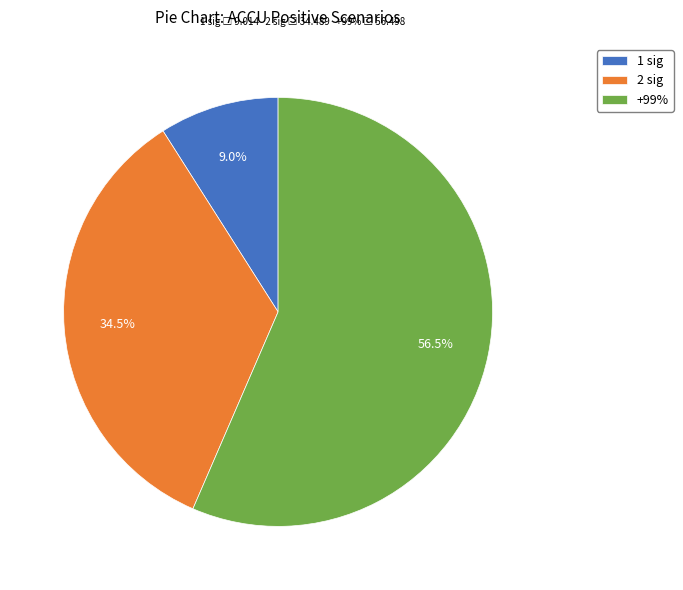

How many slices are in this pie chart?

3